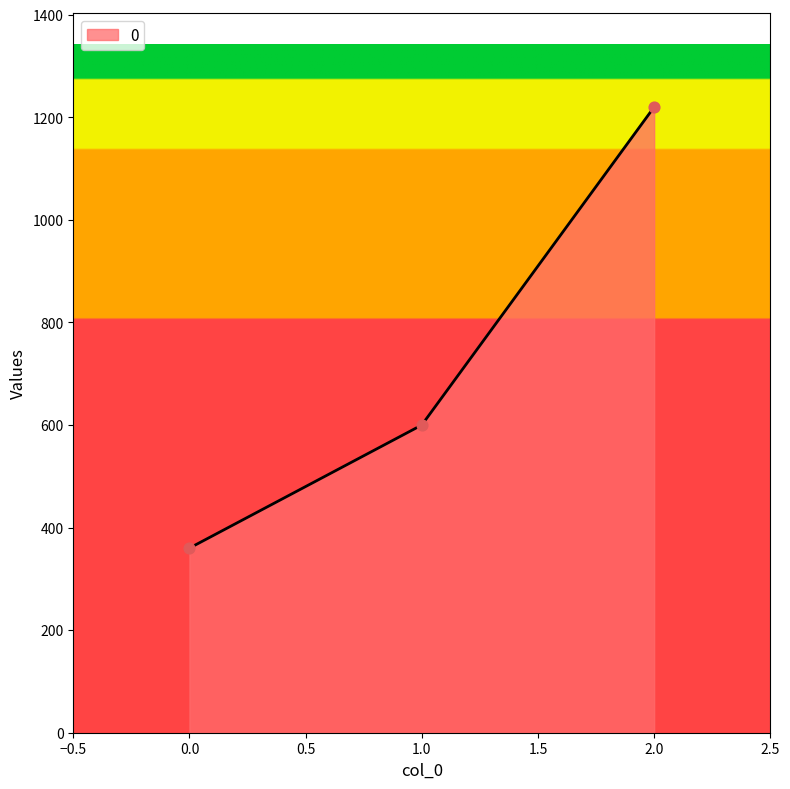

What is the ratio of the value at 2.0 to the value at 0.0?

3.4